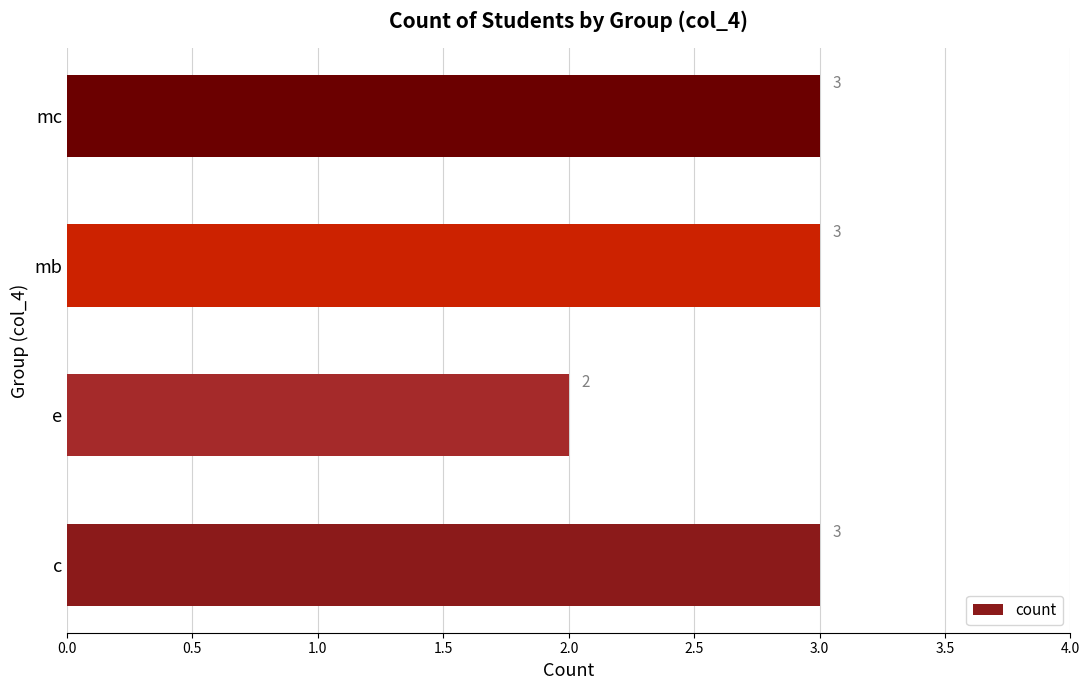

What is the greatest value displayed?

3